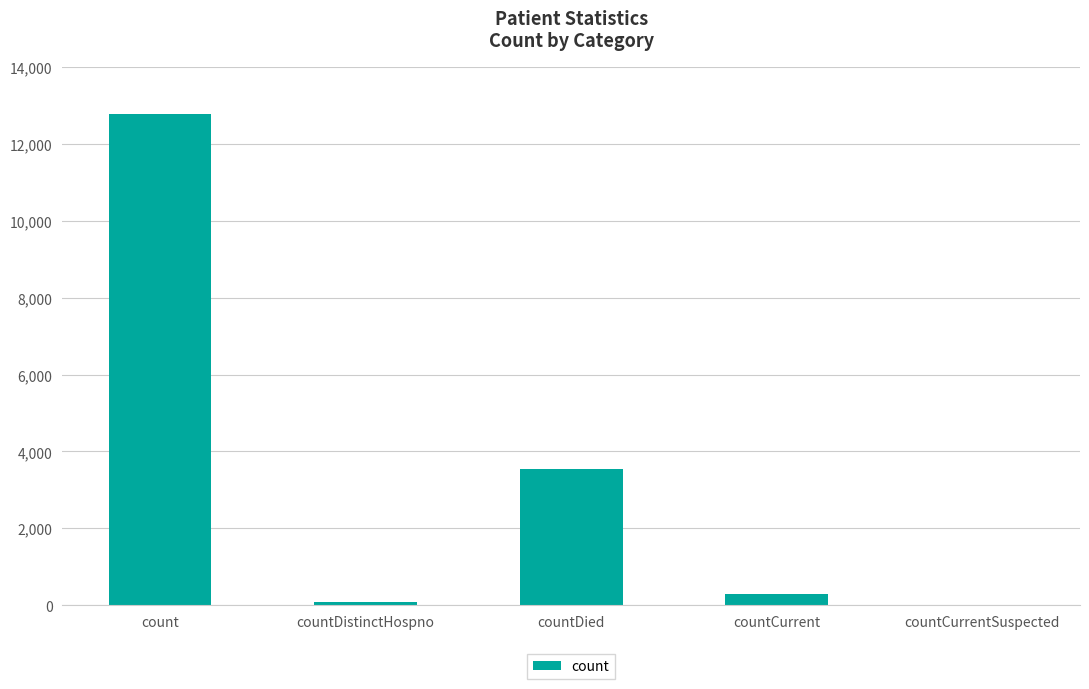

Reading left to right, extract all data points from this chart.

count=12784	countDistinctHospno=73	countDied=3550	countCurrent=281	countCurrentSuspected=0